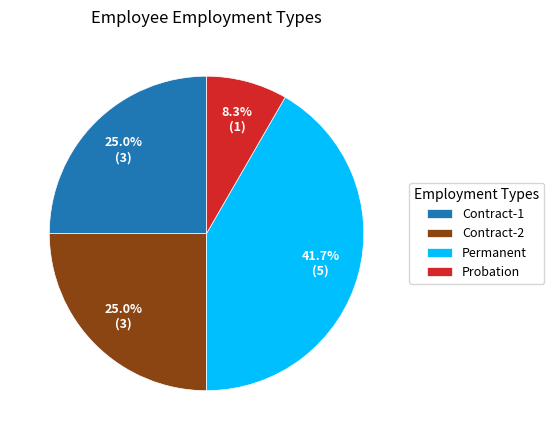

Is it true that Contract-2 is 11% of the pie?

False